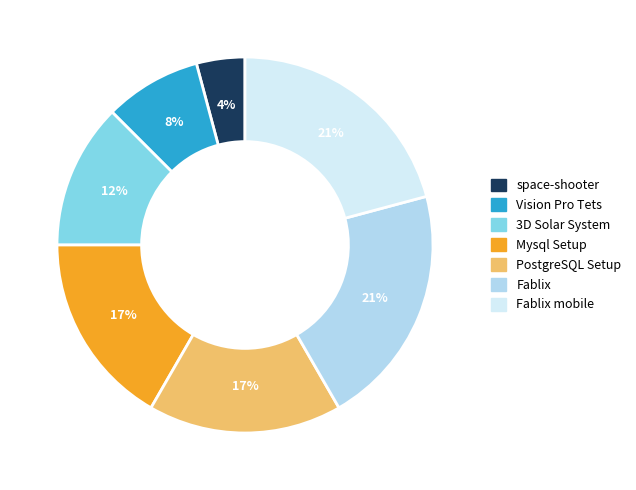

True or false: Fablix mobile accounts for 21% of the total.

True